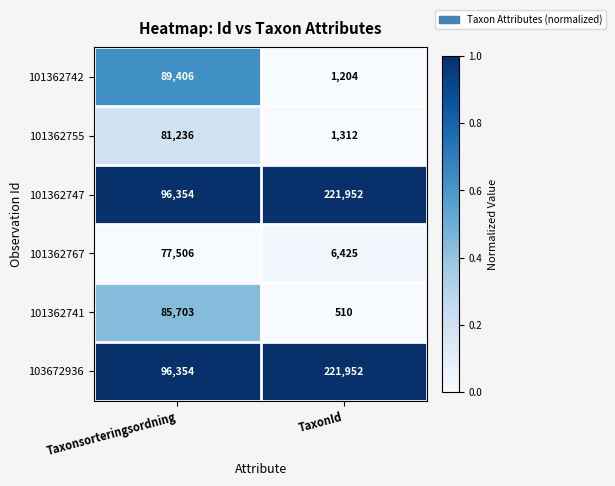

What value does the 101362755 series have at Taxonsorteringsordning?

81236